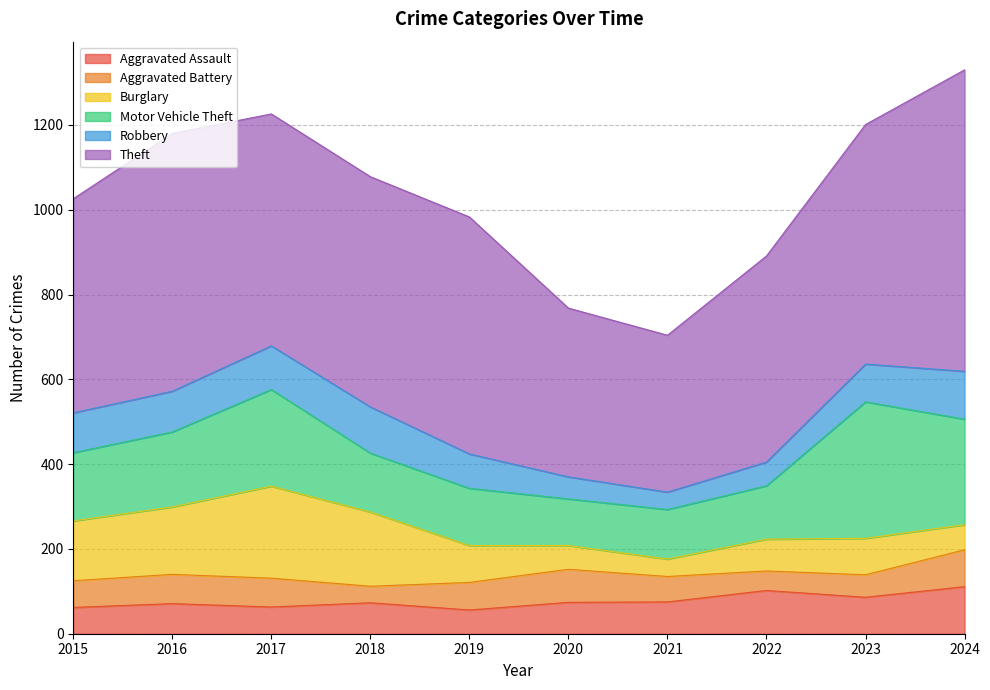

The value of Aggravated Assault at 2019 is 86. True or false?

False